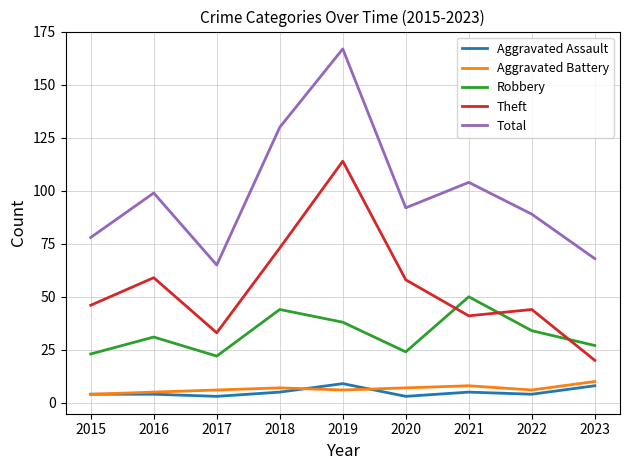

Reading left to right, list all the values displayed in this chart.

Aggravated Assault: 2015=4	2016=4	2017=3	2018=5	2019=9	2020=3	2021=5	2022=4	2023=8
Aggravated Battery: 2015=4	2016=5	2017=6	2018=7	2019=6	2020=7	2021=8	2022=6	2023=10
Robbery: 2015=23	2016=31	2017=22	2018=44	2019=38	2020=24	2021=50	2022=34	2023=27
Theft: 2015=46	2016=59	2017=33	2018=73	2019=114	2020=58	2021=41	2022=44	2023=20
Total: 2015=78	2016=99	2017=65	2018=130	2019=167	2020=92	2021=104	2022=89	2023=68